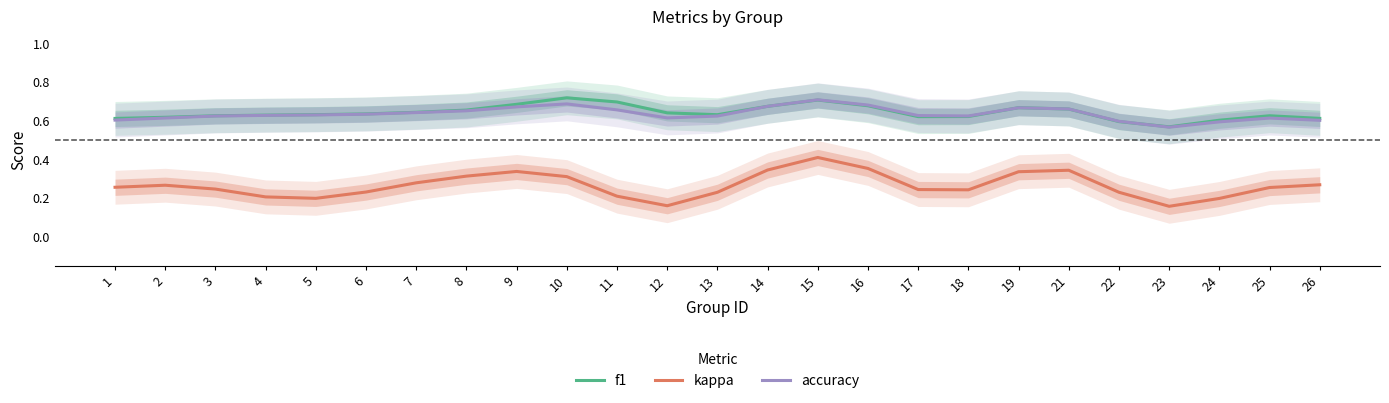

At how many categories does at least one series exceed 0?

25